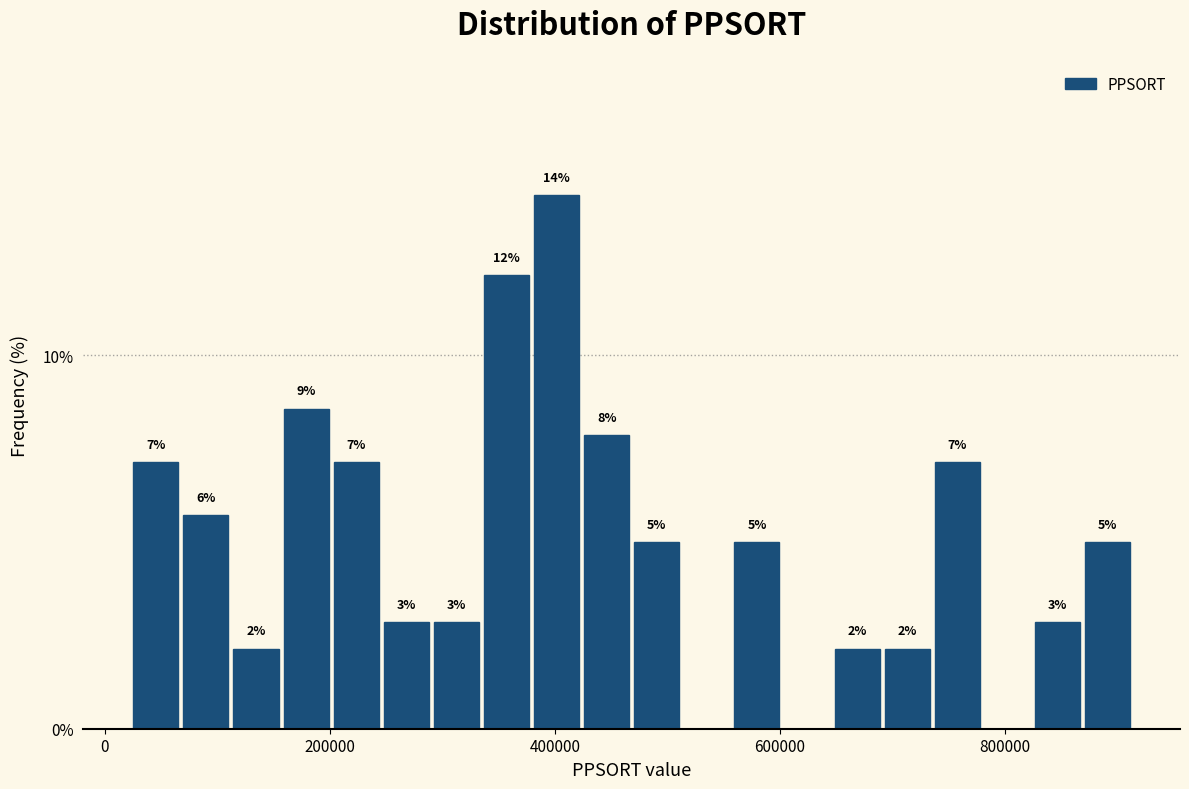

Around what value on the x-axis is the tallest bar? Give the approximate position of its centre, as read against the axis.

400000